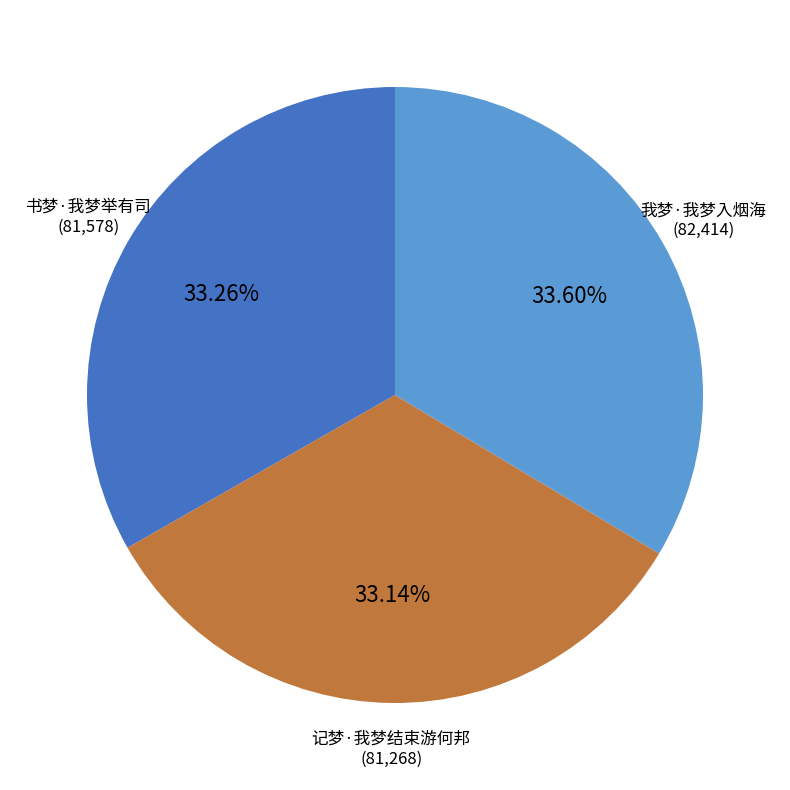

Does any single category account for the majority?

No